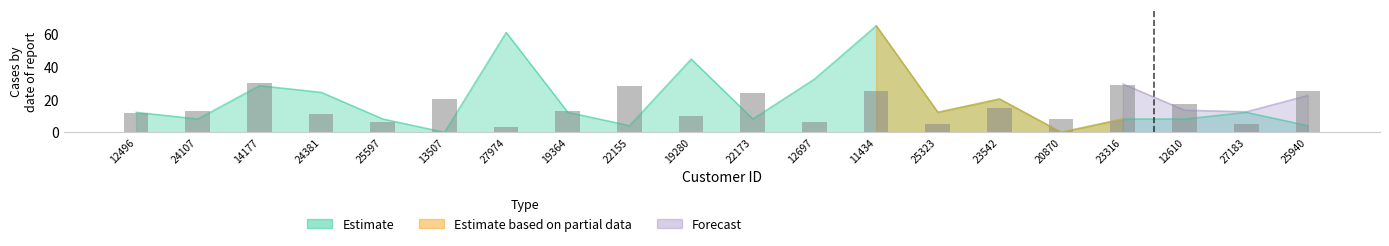

What is the label of the 20th bar from the left?

25940